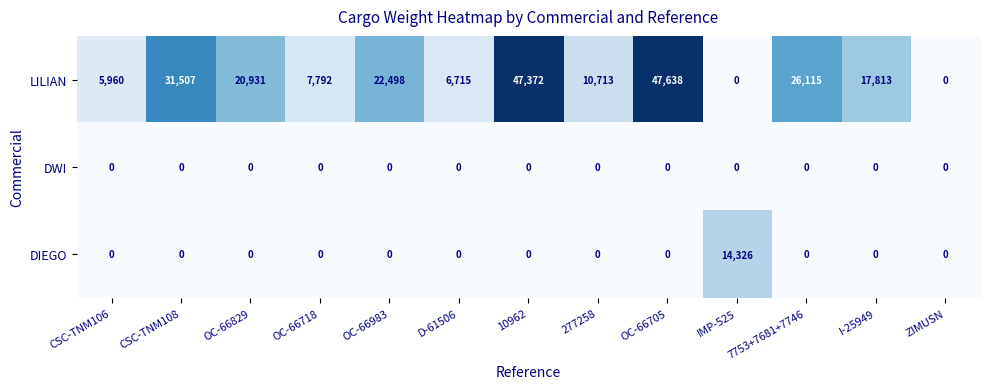

List the series in order of their peak value, highest first.

LILIAN, DIEGO, DWI